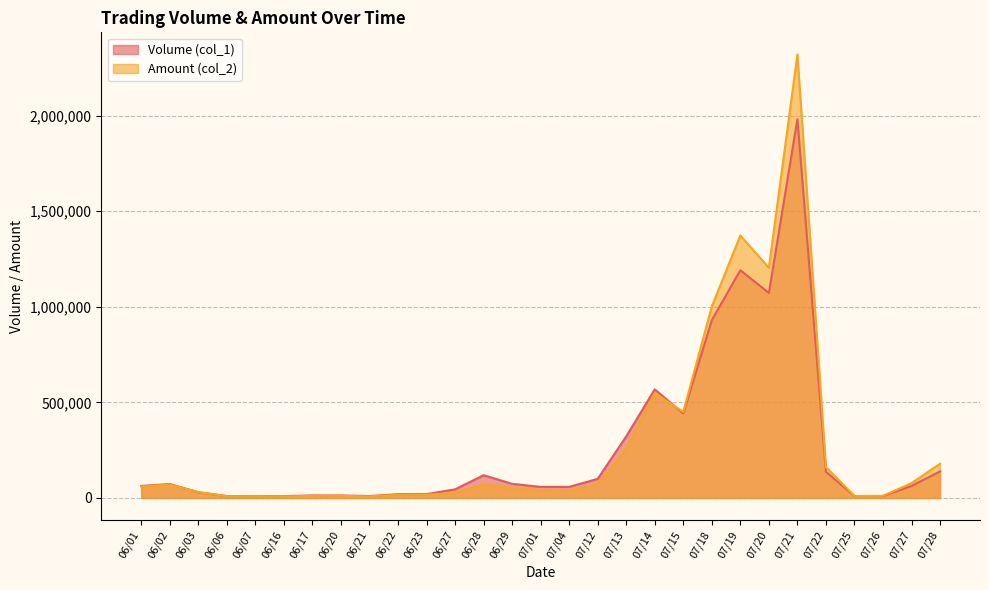

What is the value of the Volume (col_1) point at the 2nd from the left?

73000